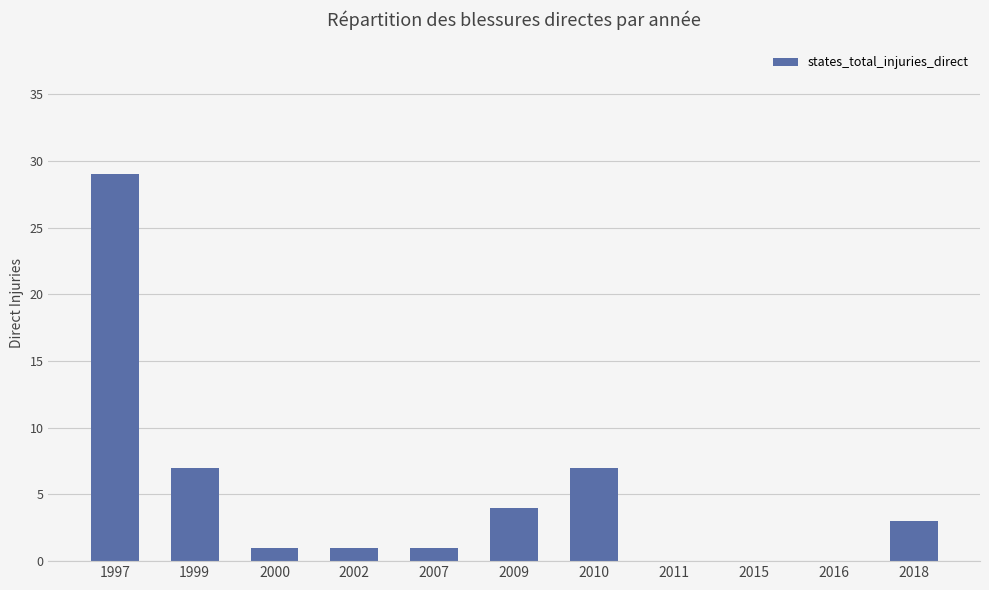

What is the sum of the values at 2000 and 2002?

2